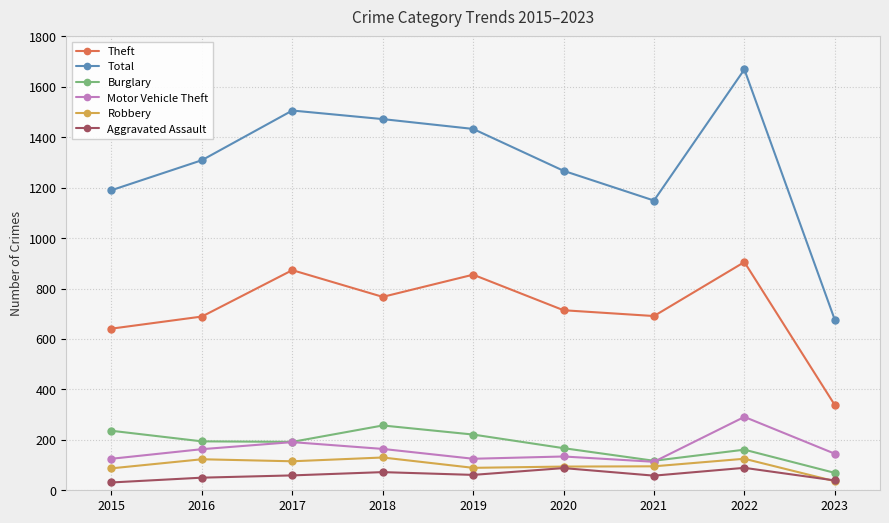

Read the Total value at 2023.

676